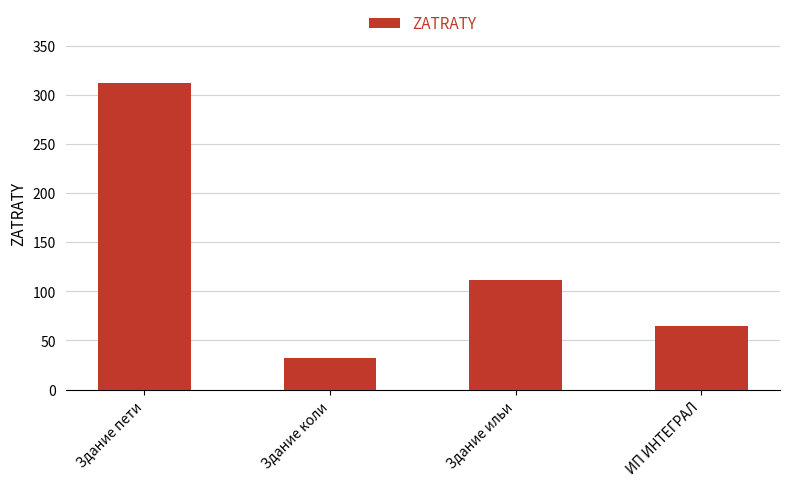

Reading right to left, extract all data points from this chart.

ИП ИНТЕГРАЛ=65	Здание ильи=111	Здание коли=32	Здание пети=312